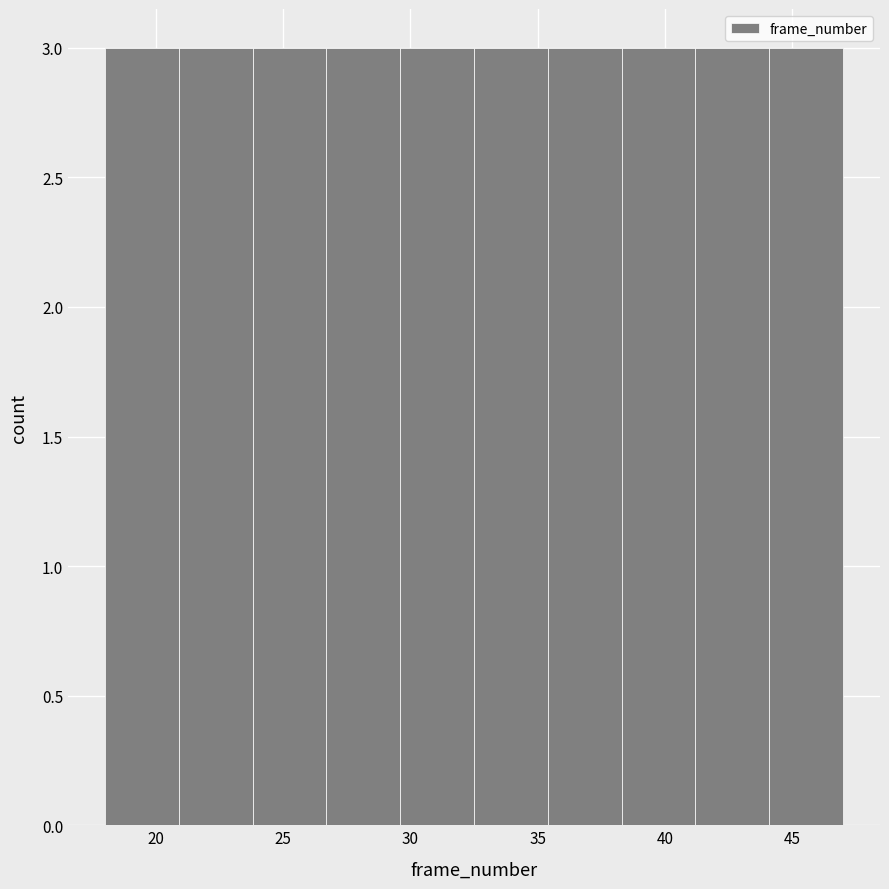

What is the height of the bar covering 44.1 to 47.0 on the x-axis? Neither the bar edges nor the heights are printed on the chart, so give them approximately, as read against the axes.

3